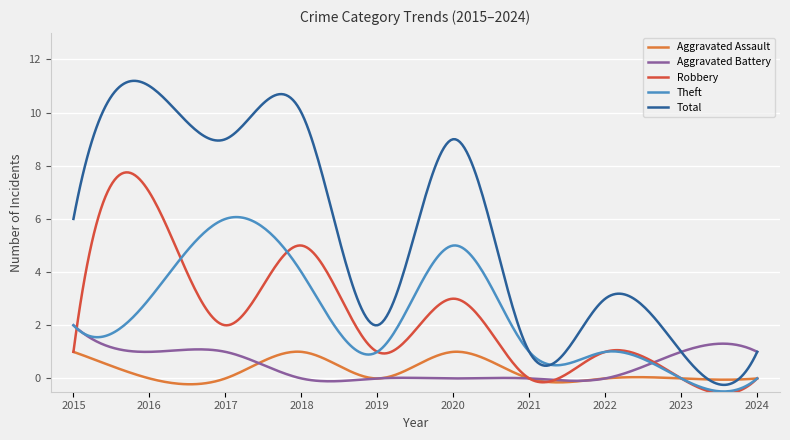

True or false: Total and Aggravated Battery cross at least once.

True